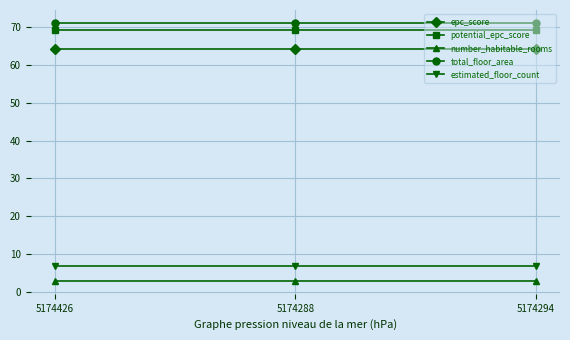

What is the sum of the number_habitable_rooms values at 5174294 and 5174426?

6